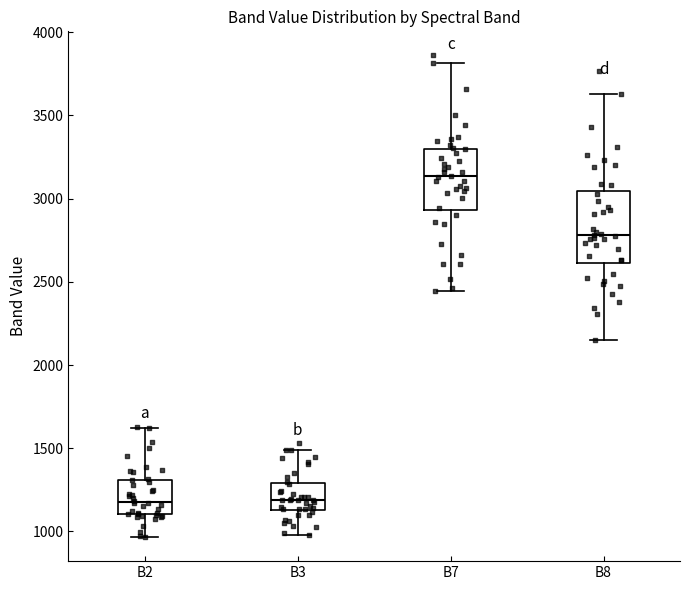

Reading left to right, read every box against the y-axis: the position of its median line, the range the box covers, and the ends of its whiskers. The values are not printed on the chart, so give them approximately, as read against the axis.

B2: median 1200, box 1100 to 1300, whiskers 950 to 1600
B3: median 1200, box 1150 to 1300, whiskers 1000 to 1500
B7: median 3150, box 2950 to 3300, whiskers 2450 to 3800
B8: median 2800, box 2600 to 3050, whiskers 2150 to 3650